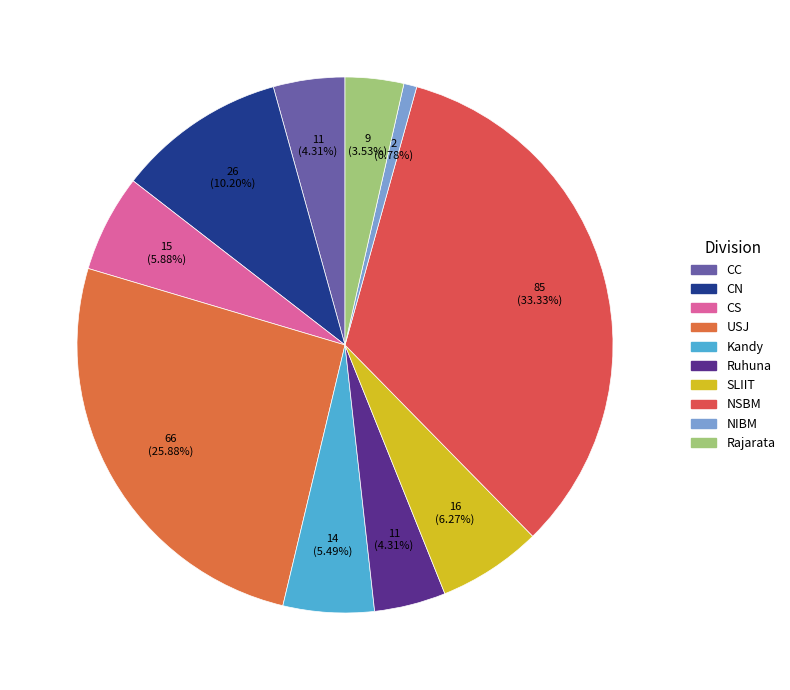

To the nearest percent, what portion does Ruhuna represent?

4%